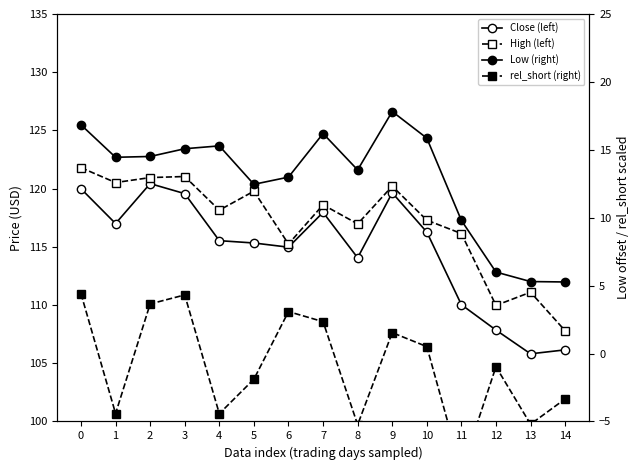

True or false: Low (right) has a value of 5.3 at 13.

True